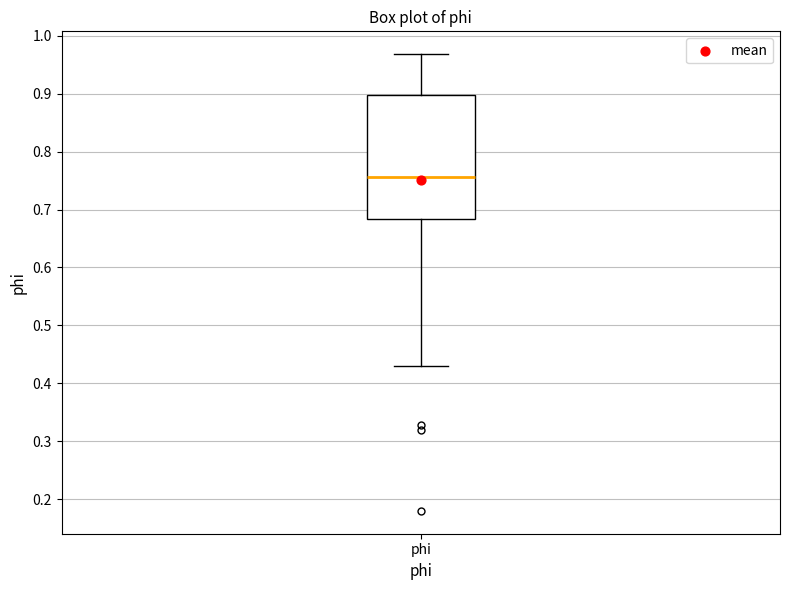

Transcribe this box plot: give where the median line is, the range the box spans, and where the two whiskers end, as read against the y-axis. The values are not printed on the chart, so give them approximately, as read against the axis.

median 0.76, box 0.68 to 0.90, whiskers 0.43 to 0.97